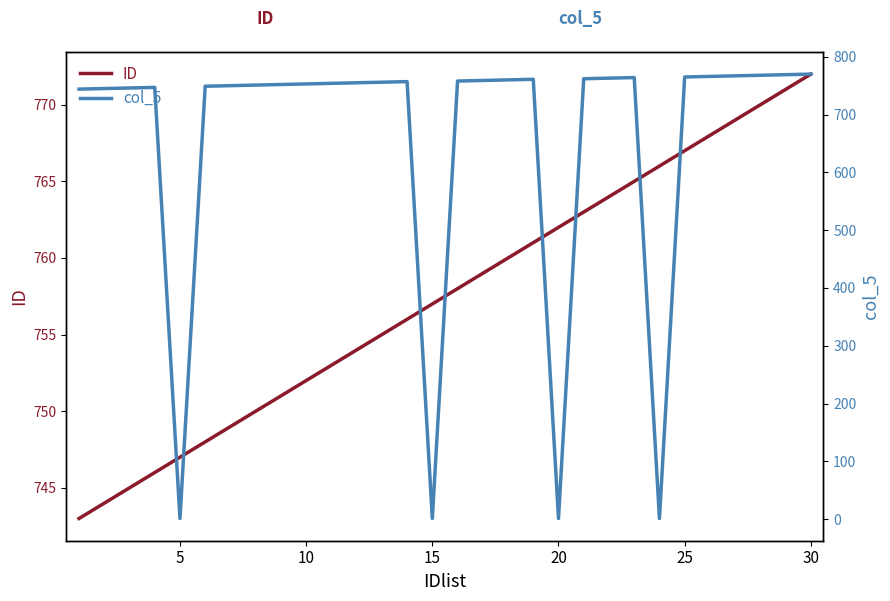

How many values in the col_5 series are below 756?

15